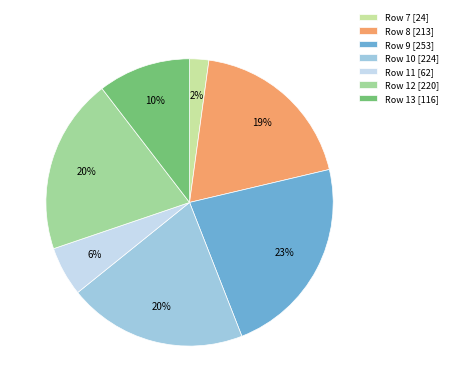

Does Row 11 represent more than half of the total?

No